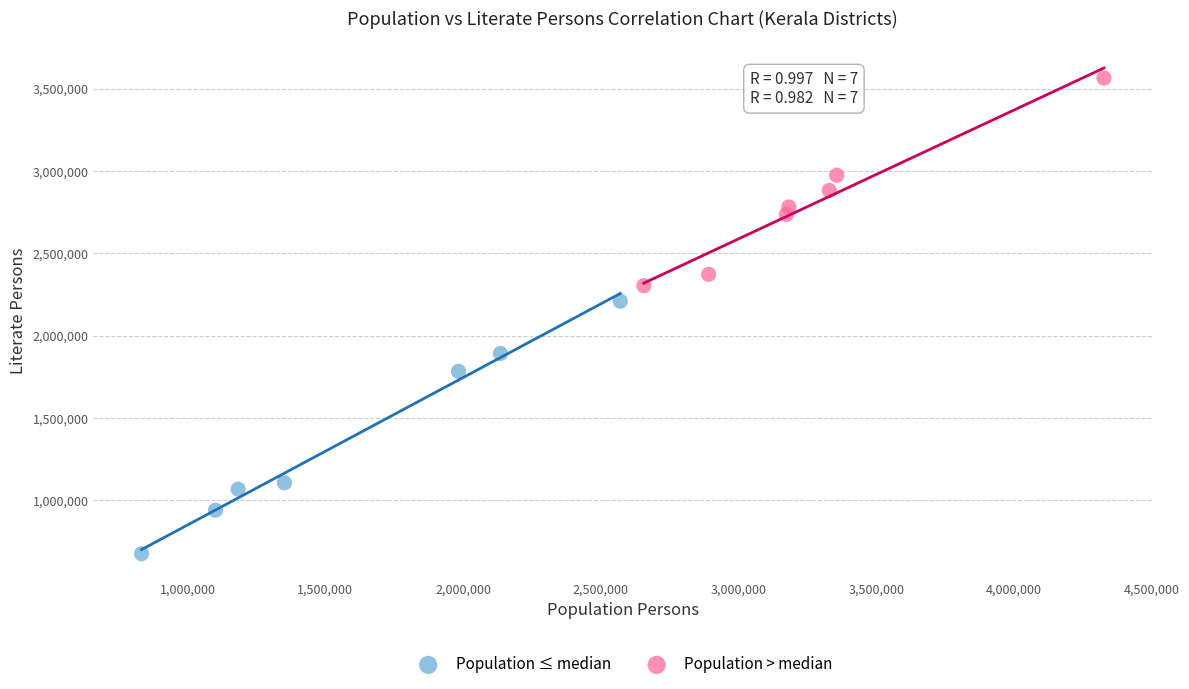

Which series has the widest spread of Y values?

Population ≤ median